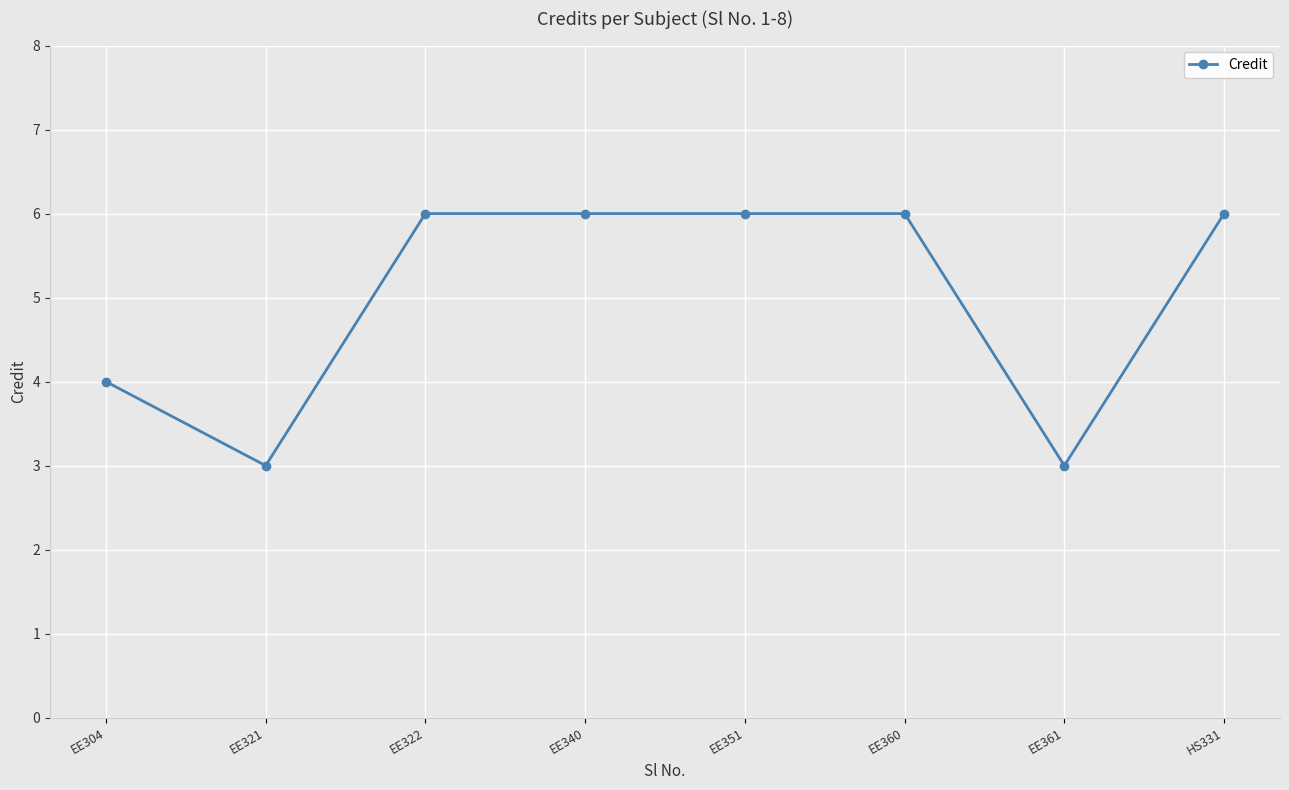

At which category does the data reach its first local valley?

EE321